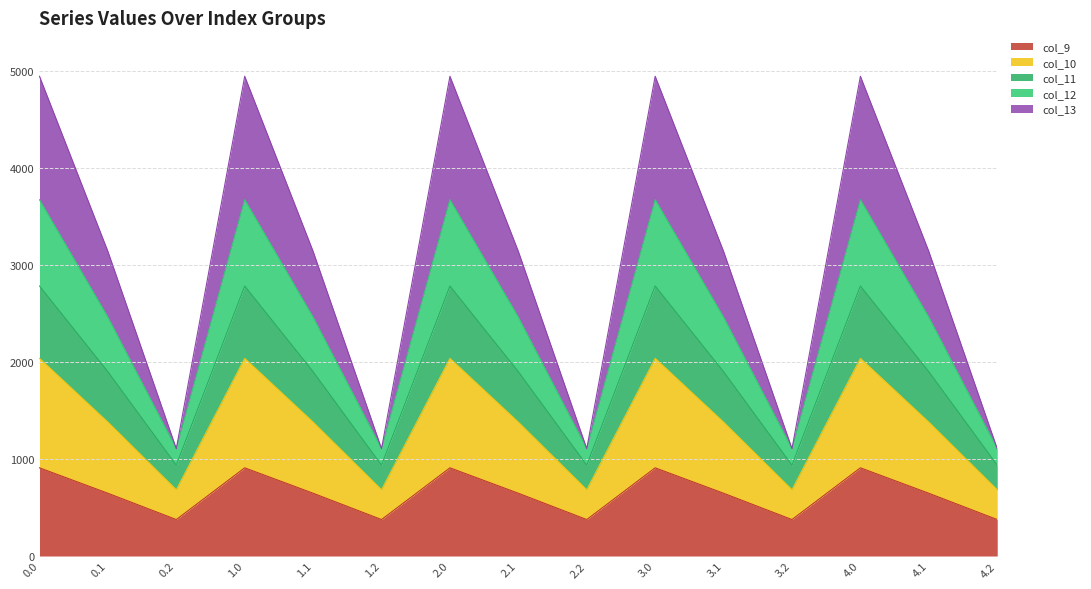

What is the maximum value for col_9?

908.4